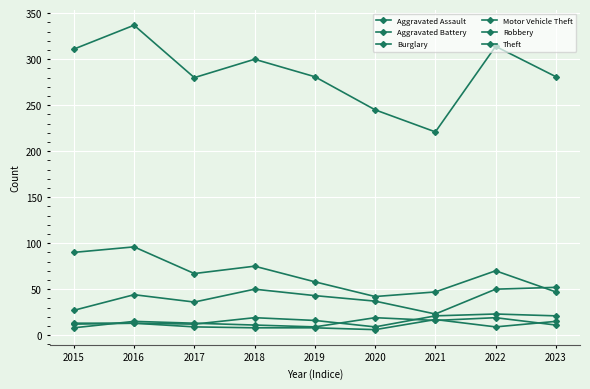

What is the maximum value shown in the chart?

337